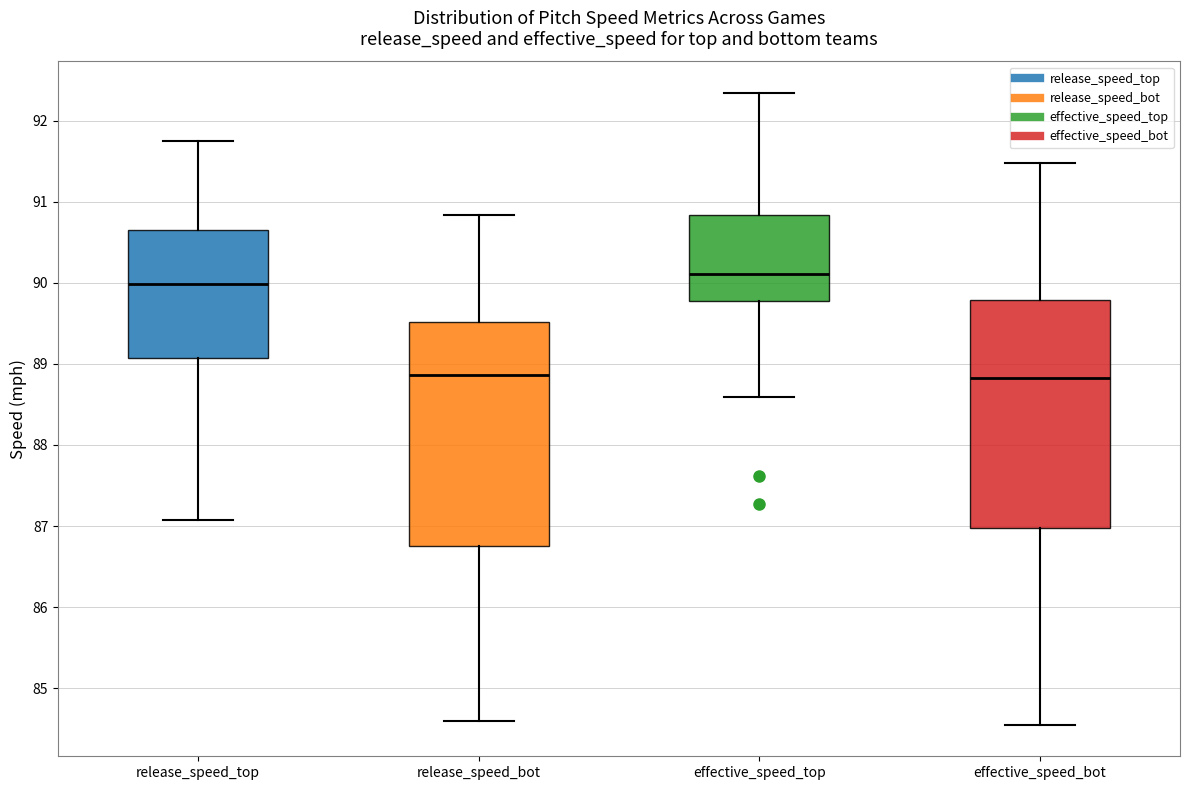

Which box has the highest median line?

effective_speed_top